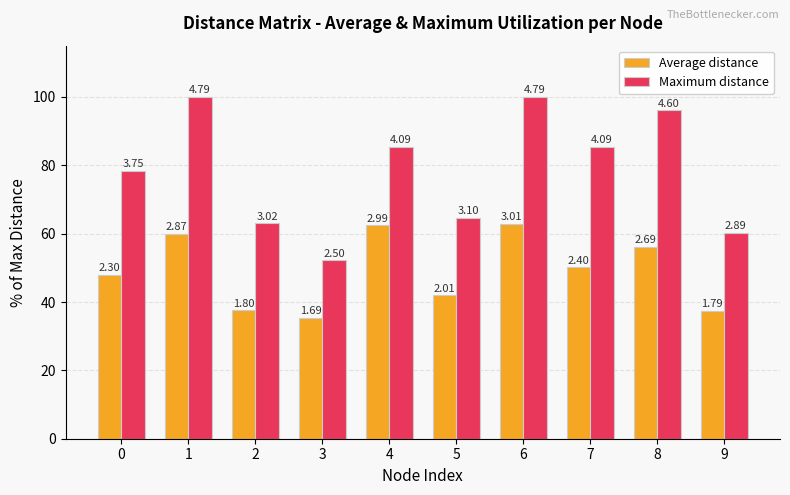

What is the average value of the Maximum distance series?

78.5